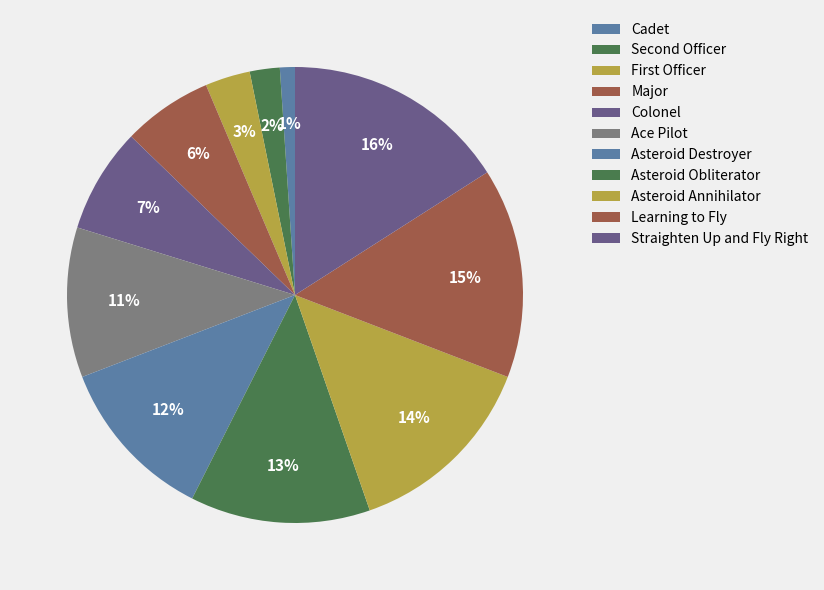

Is there a majority slice in this chart?

No